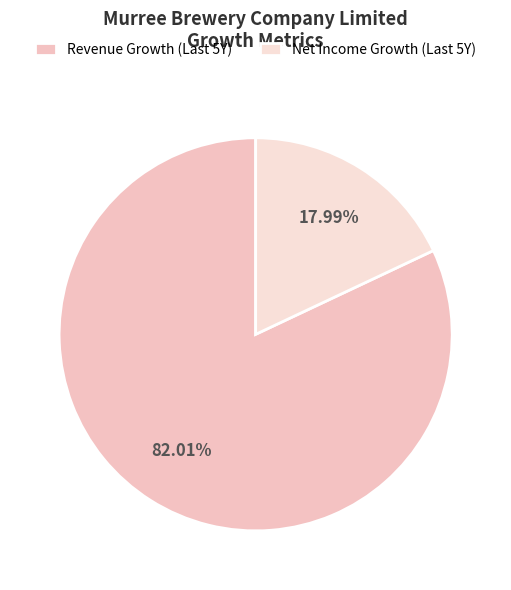

Count the number of slices in the pie.

2